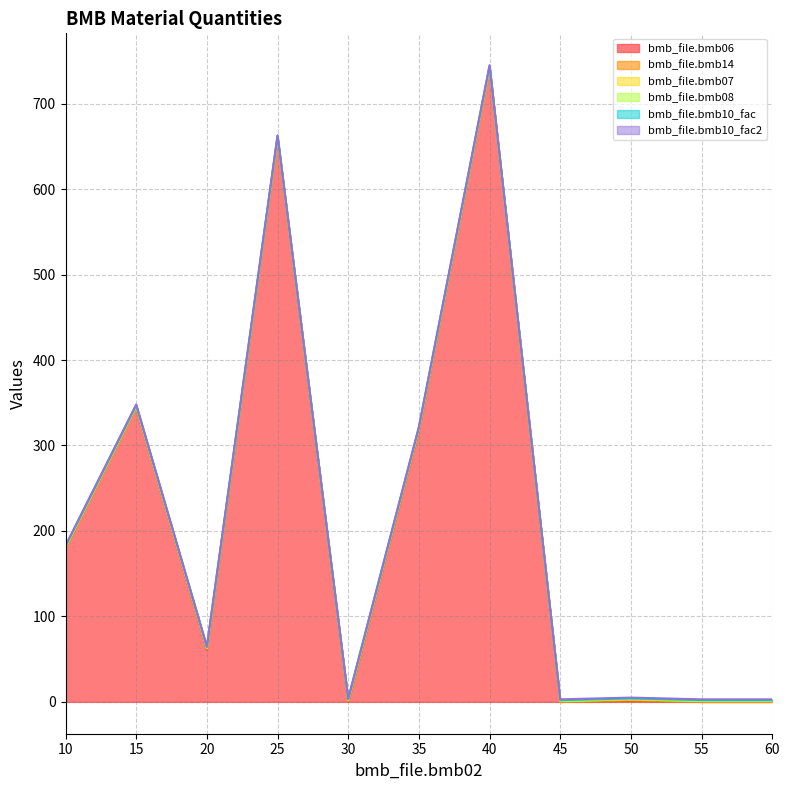

True or false: bmb_file.bmb10_fac and bmb_file.bmb07 cross at least once.

False